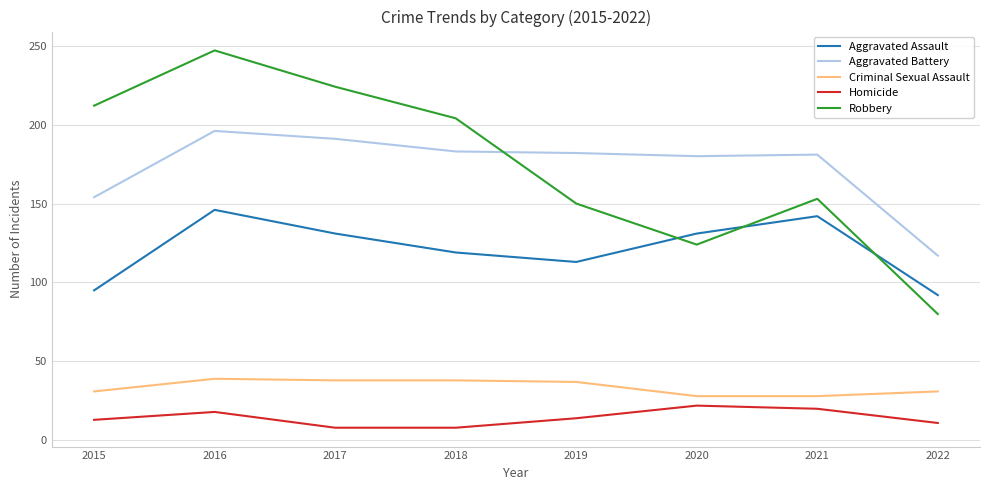

What is the difference between the maximum and minimum values in the Homicide series?

14